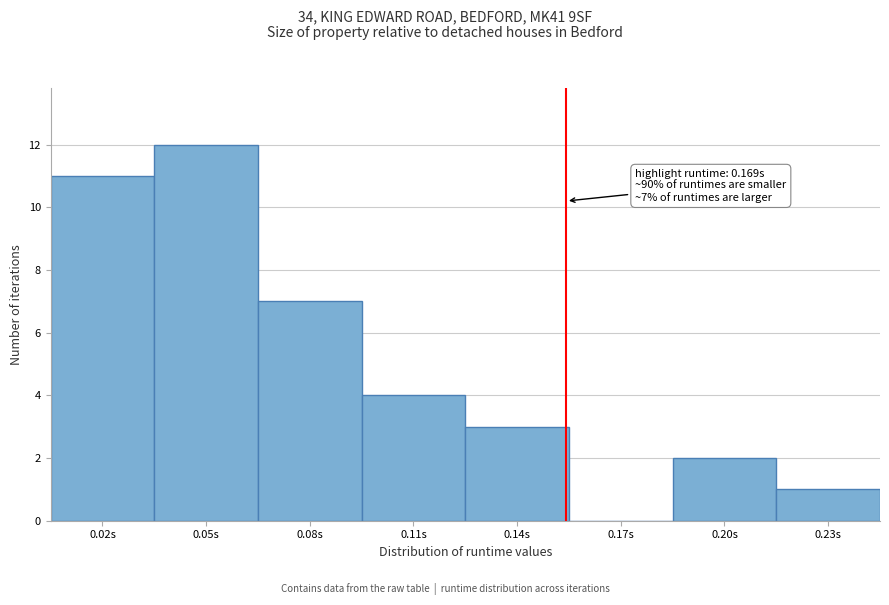

Reading left to right, extract all data points from this chart.

0.02s=11	0.05s=12	0.08s=7	0.11s=4	0.14s=3	0.17s=0	0.20s=2	0.23s=1